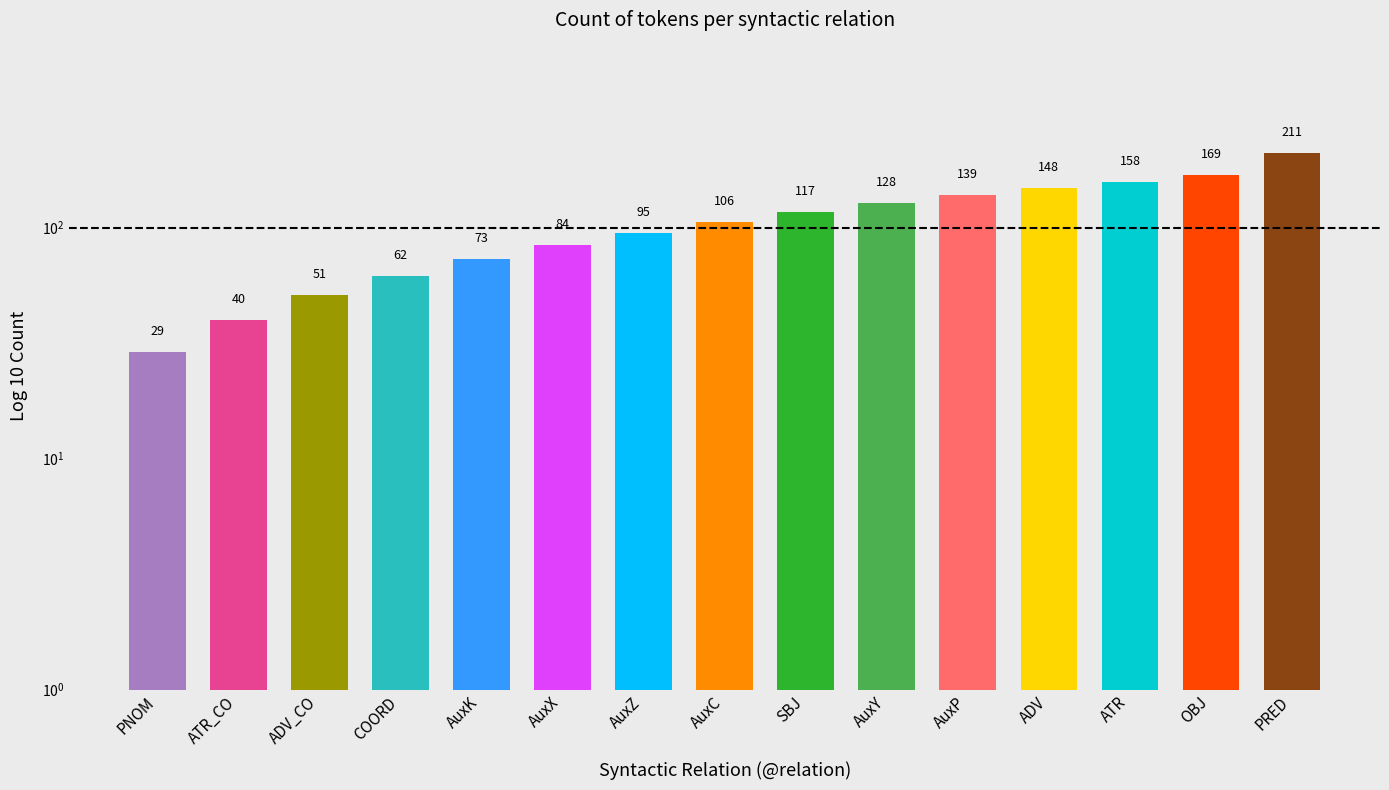

Rank the categories by value from highest to lowest.

PRED, OBJ, ATR, ADV, AuxP, AuxY, SBJ, AuxC, AuxZ, AuxX, AuxK, COORD, ADV_CO, ATR_CO, PNOM